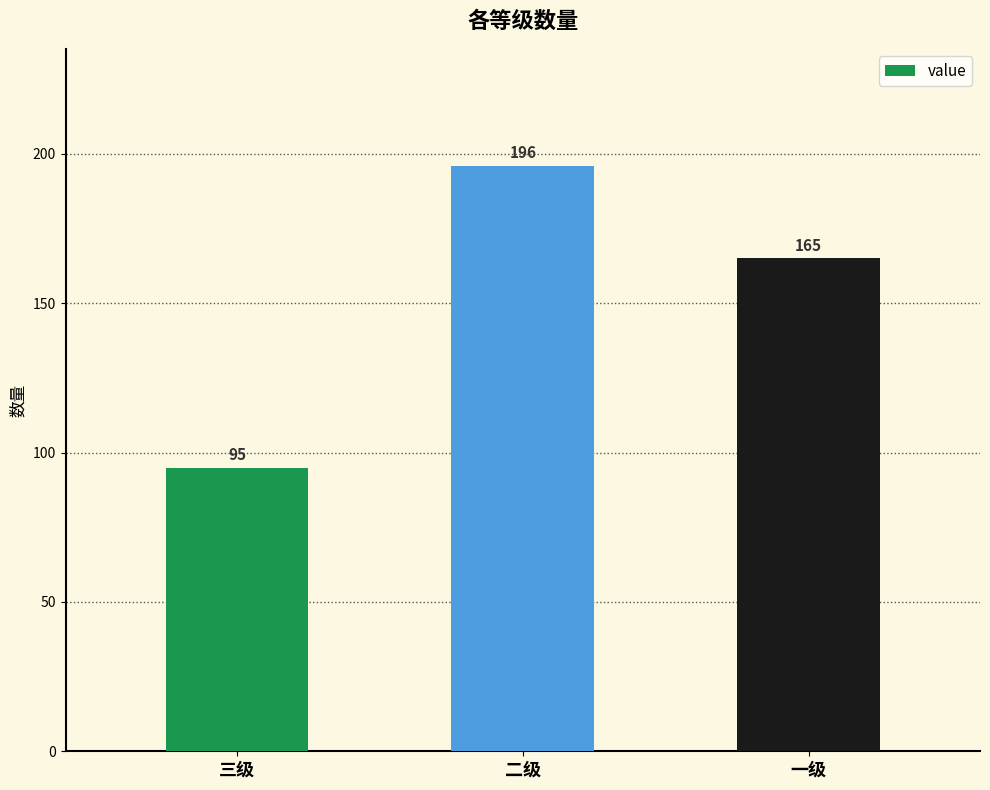

Reading left to right, transcribe all the data shown in this chart.

95	196	165